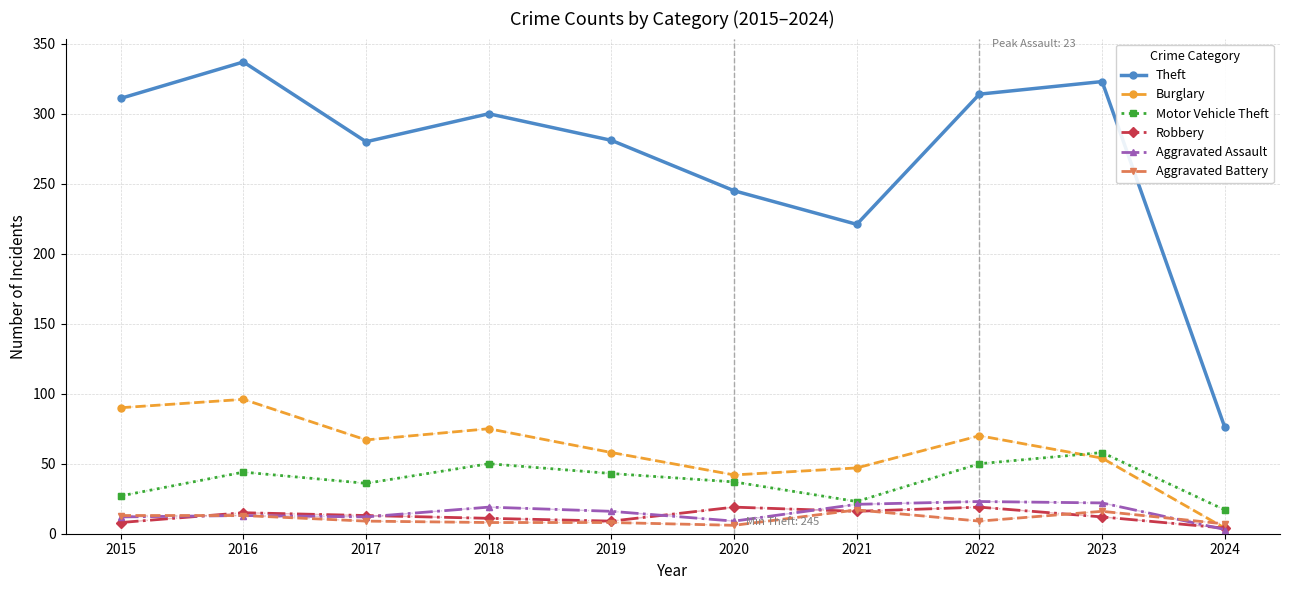

Which series has the largest total across all categories?

Theft